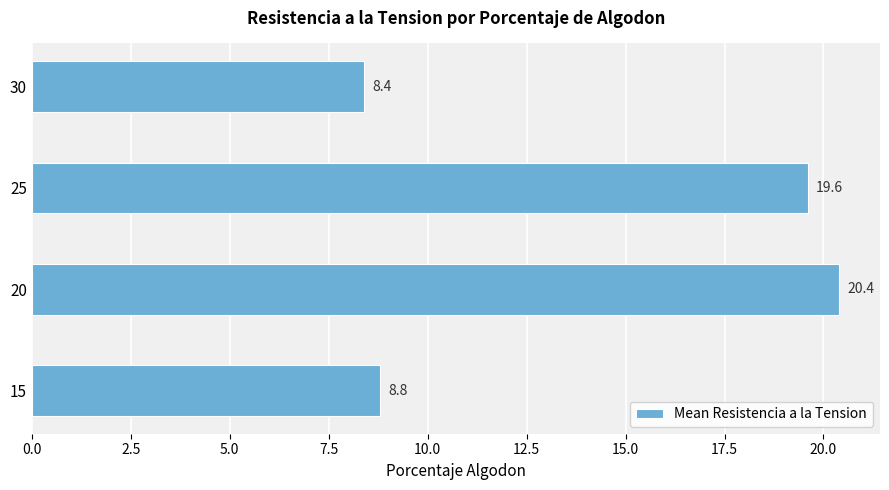

At which label is the value closest to 14?

15